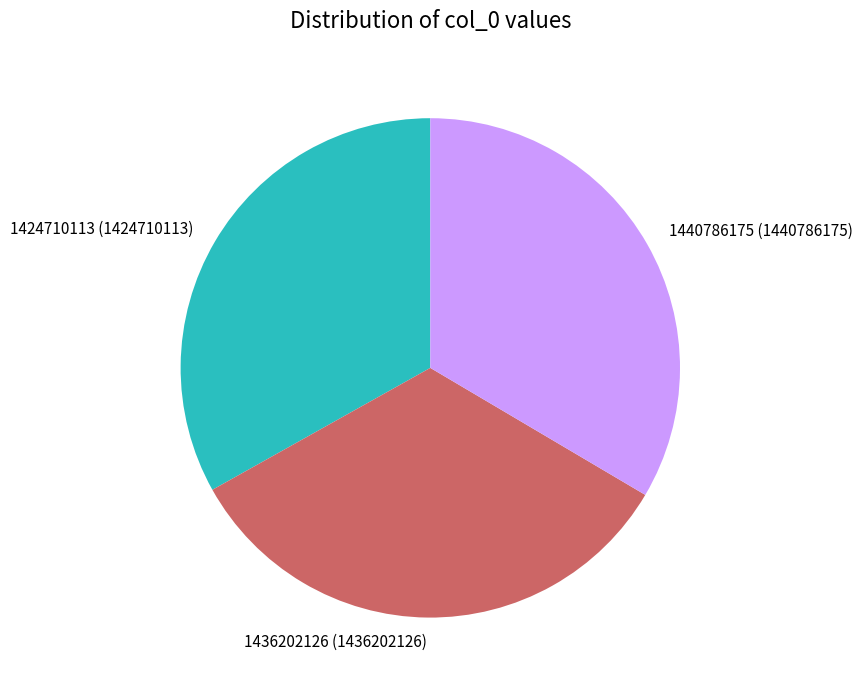

What is the ratio of the value at 1436202126 to the value at 1440786175?

1.0